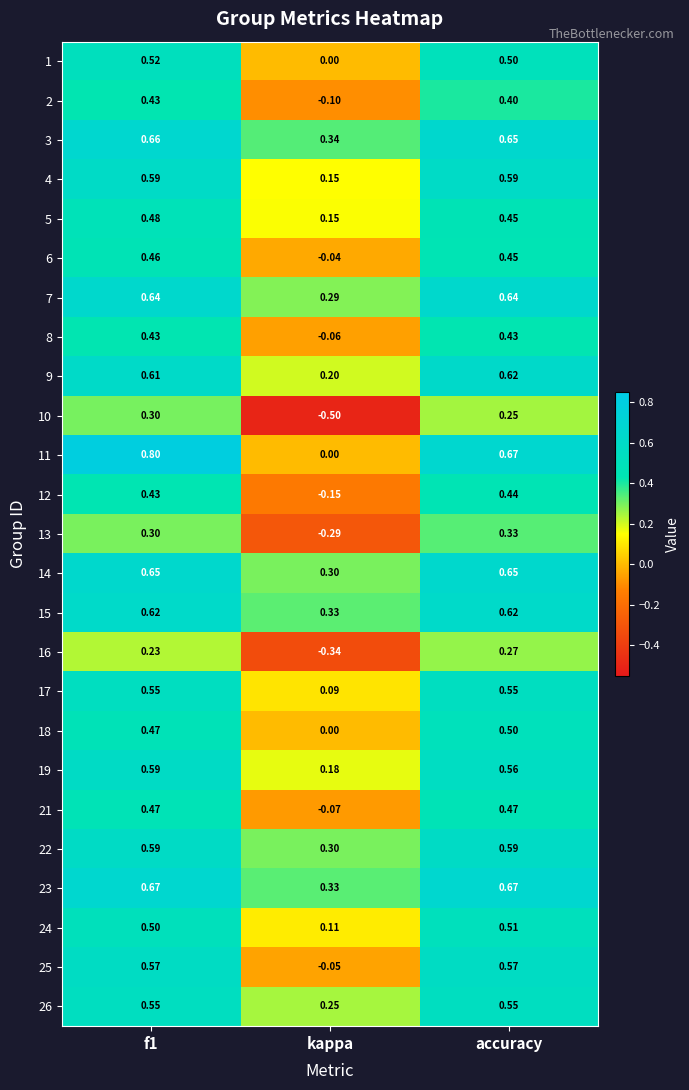

What is the total value across all series at kappa?

1.4